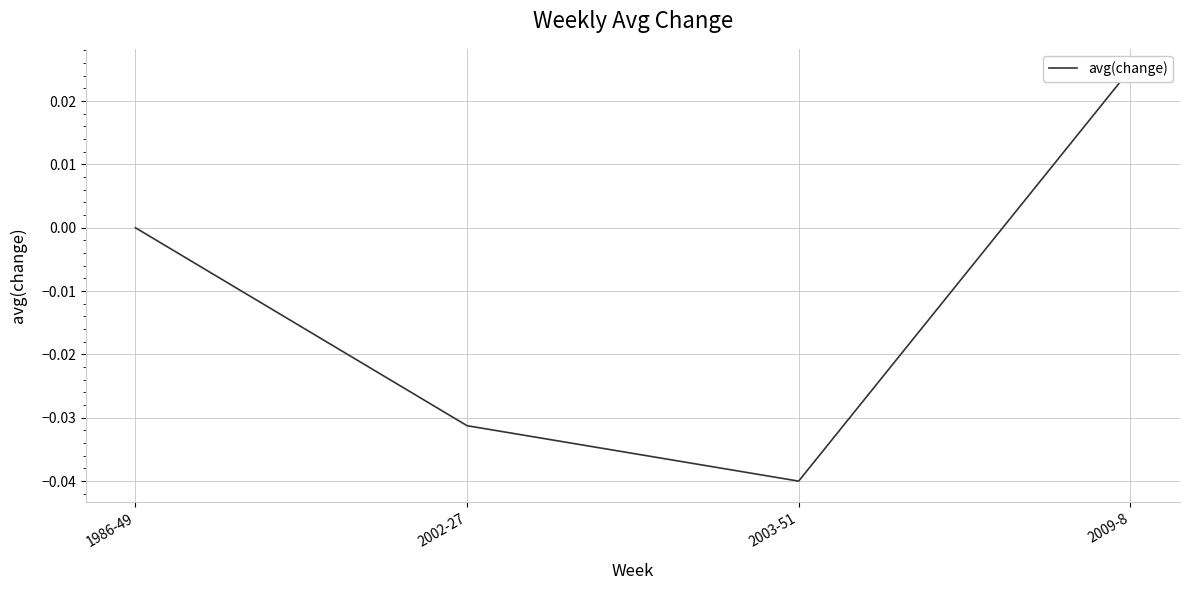

How many values are above zero?

1